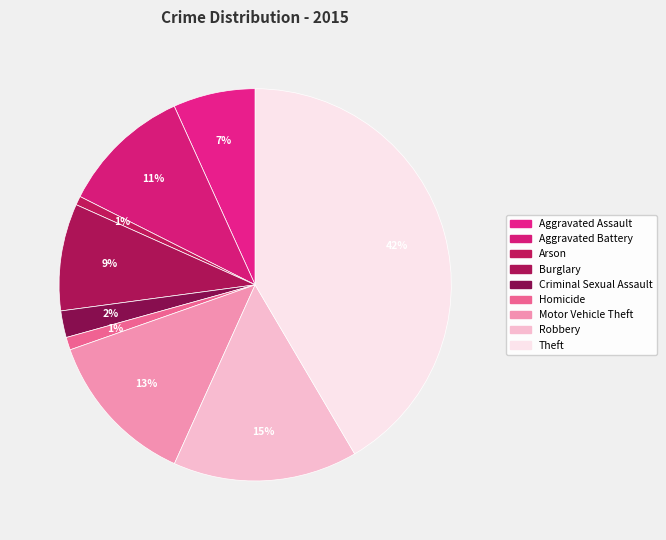

Which has a higher value, Robbery or Homicide?

Robbery